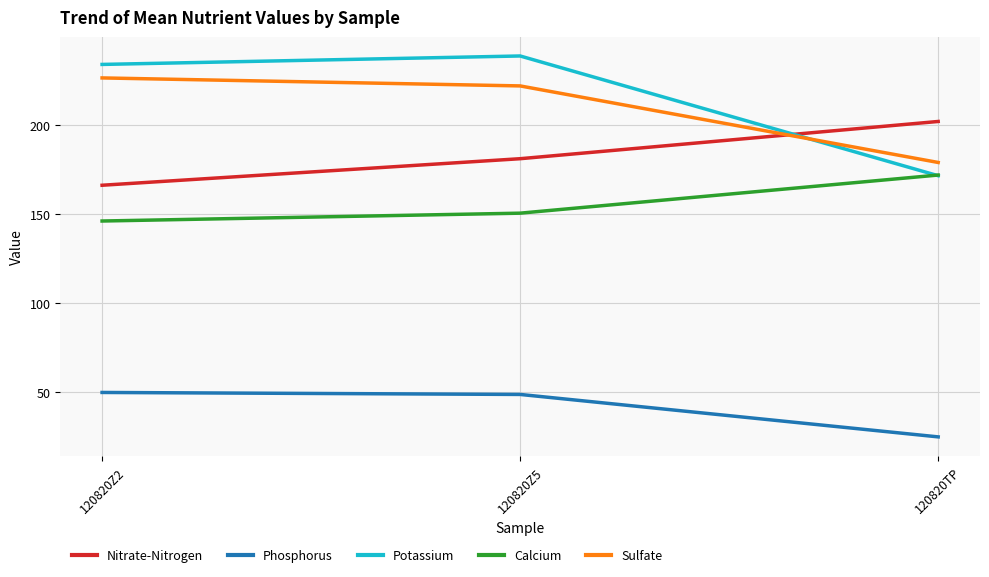

What is the maximum value for Nitrate-Nitrogen?

202.1